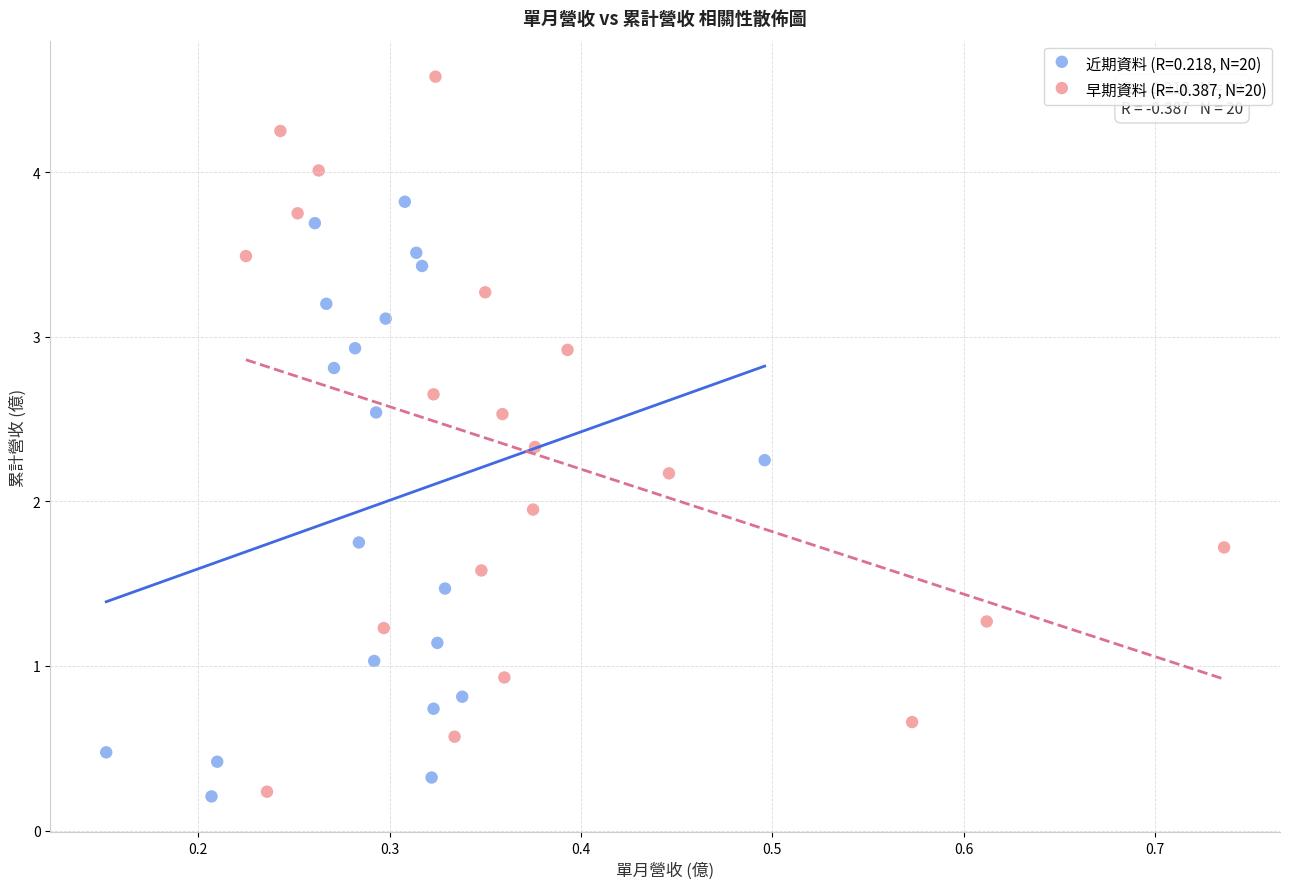

Which series contains the highest Y value?

早期資料 (R=-0.387, N=20)